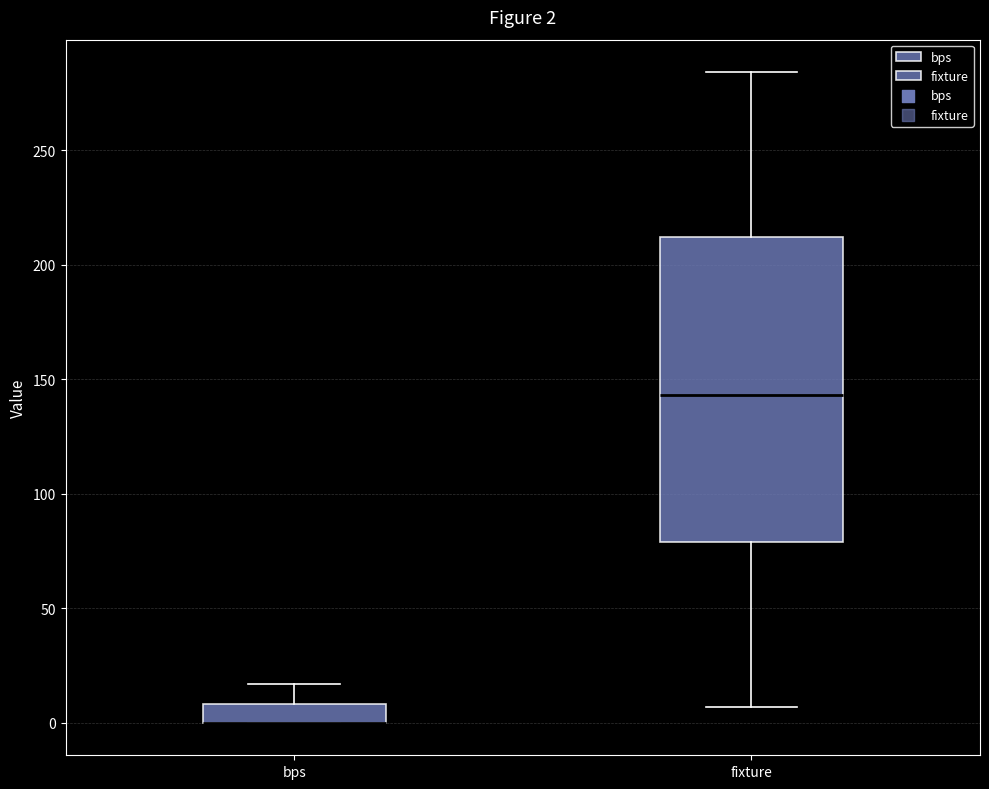

Comparing the boxes themselves (not the whiskers), which one is the tallest?

fixture